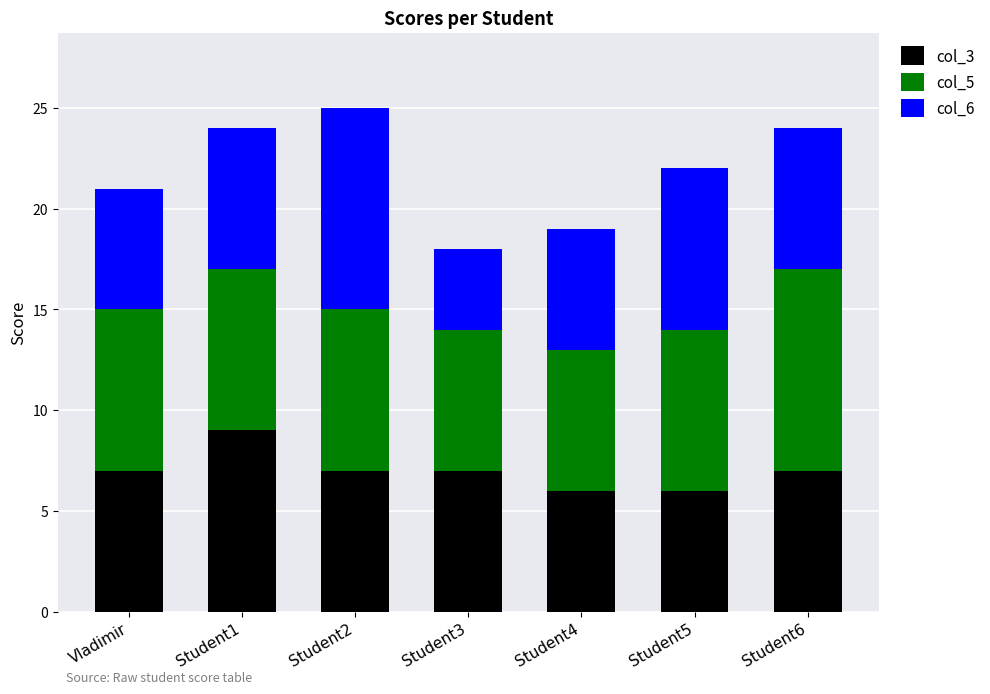

What is the average value of the col_3 series?

7